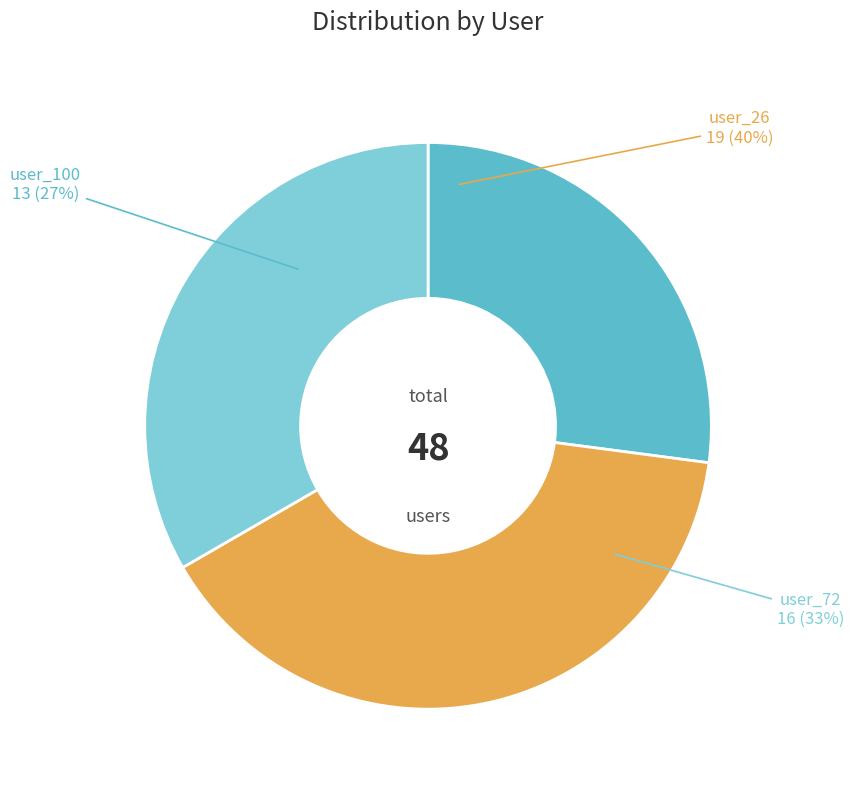

True or false: user_72 accounts for 33% of the total.

True